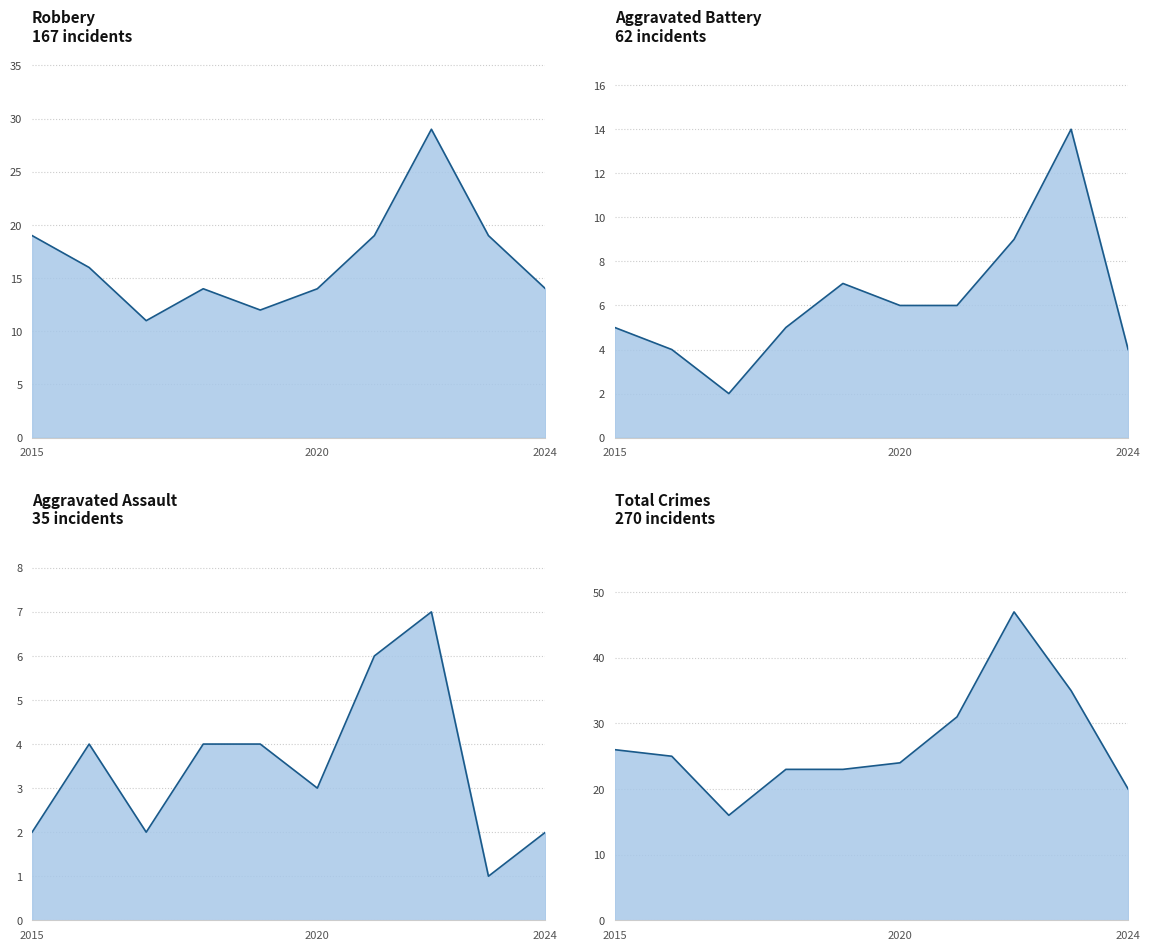

How many series are shown in this chart?

4